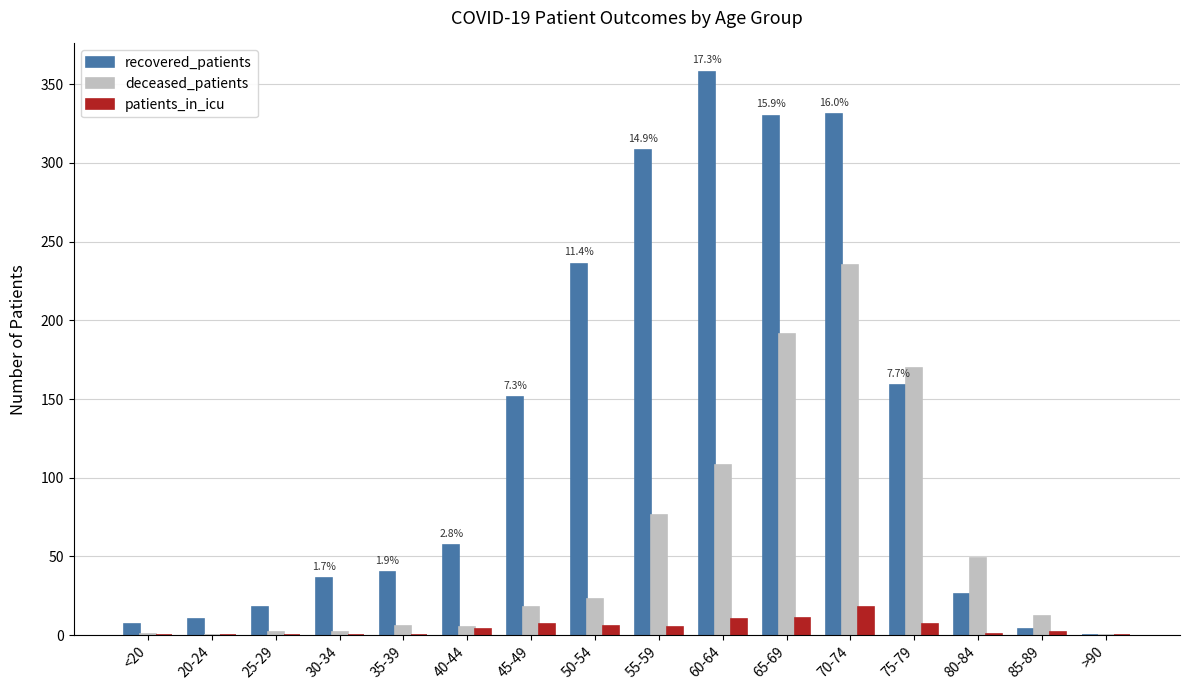

At which category does the chart reach its peak across all series?

60-64